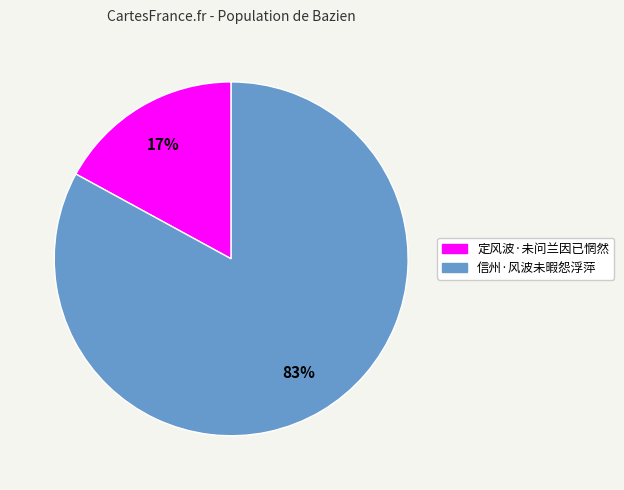

Is 信州·风波未暇怨浮萍 the majority of the pie?

Yes